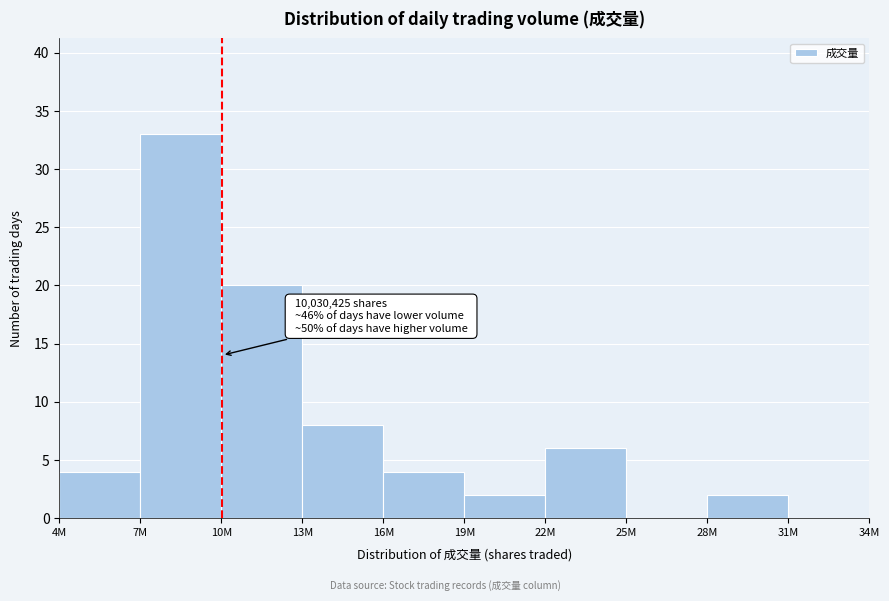

Reading left to right, transcribe all the data shown in this chart.

4M=4	7M=33	10M=20	13M=8	16M=4	19M=2	22M=6	25M=0	28M=2	31M=0